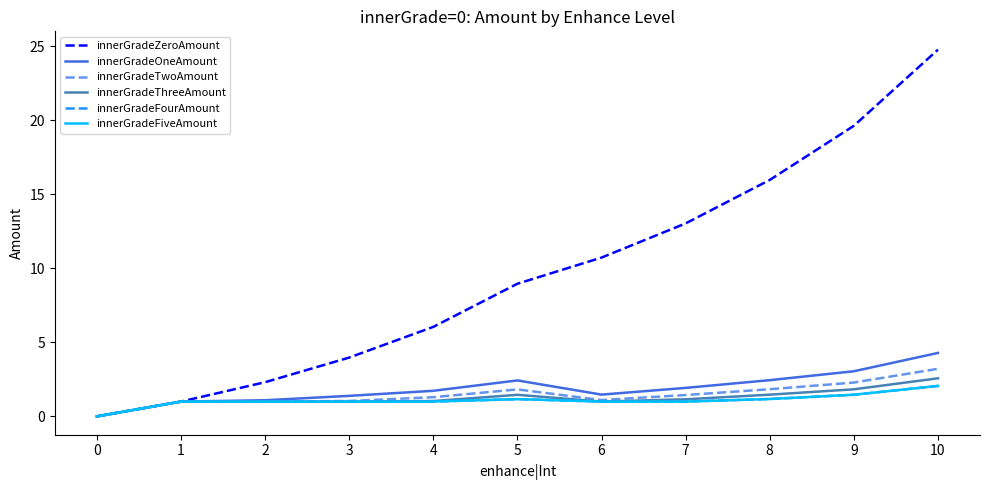

What is the value of the innerGradeOneAmount point at the 11th from the left?

4.3